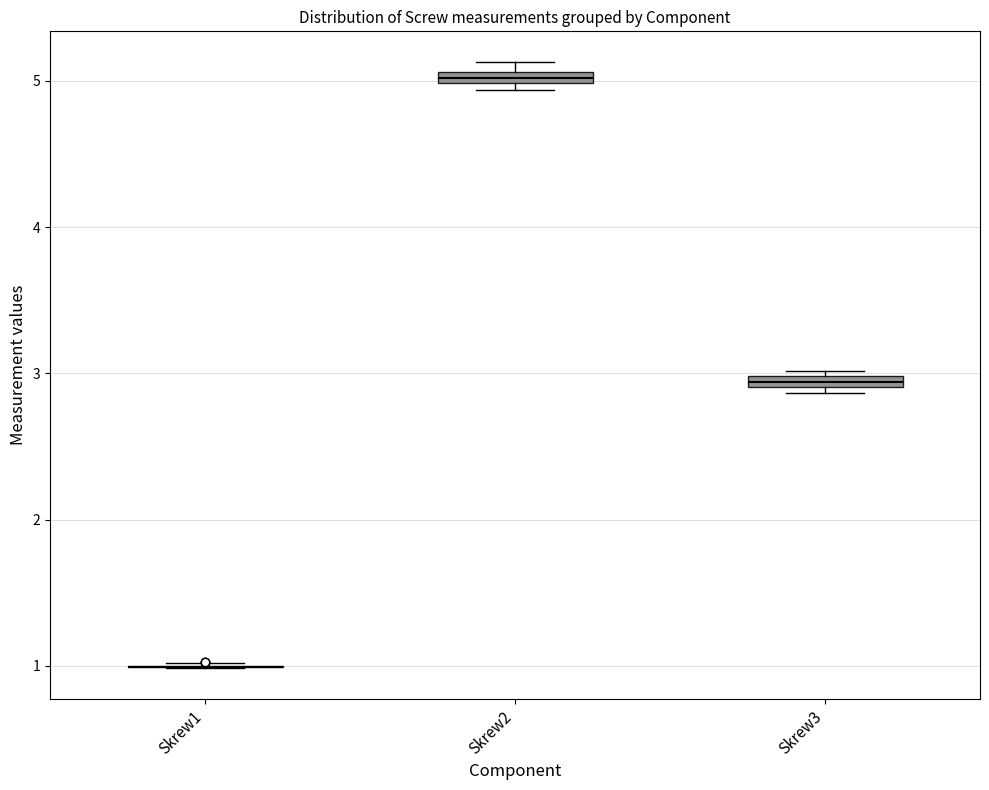

Where is the upper edge of the box for Skrew2 on the y-axis? The values are not printed on the chart, so give them approximately, as read against the axis.

5.1